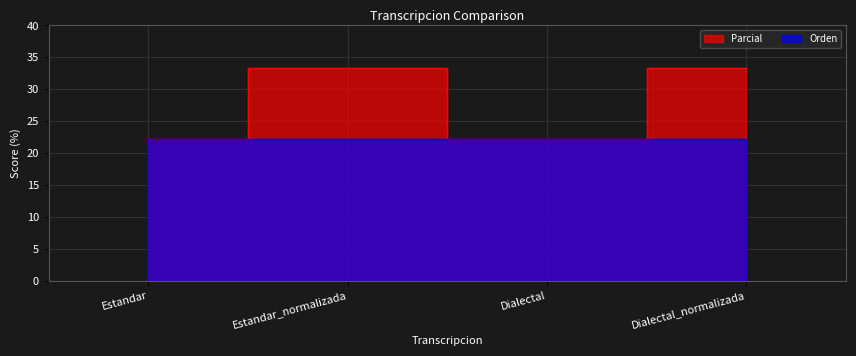

What is the greatest value displayed?

33.3